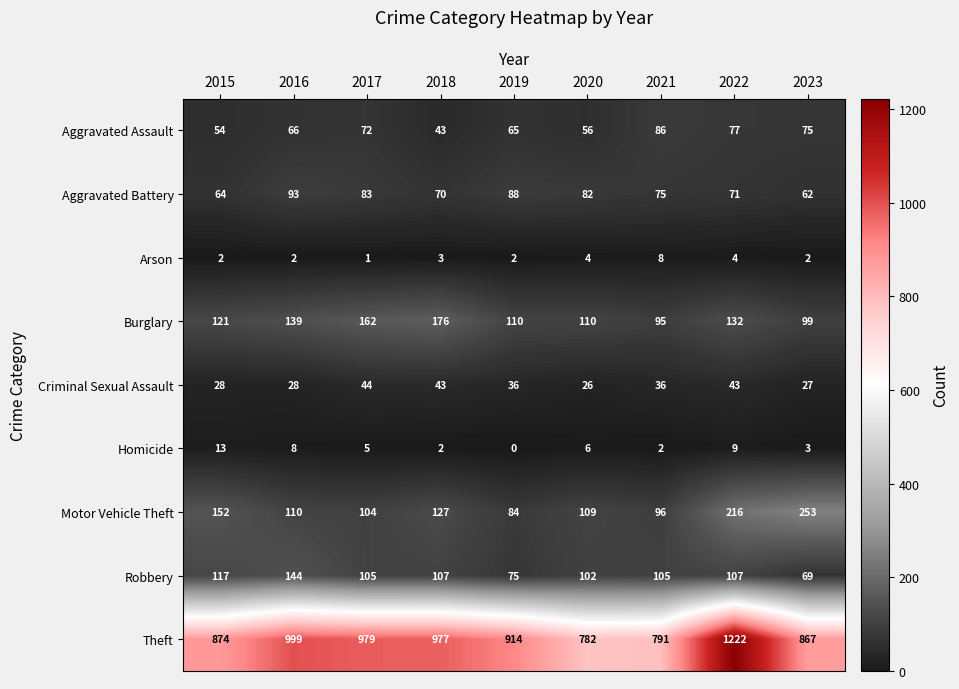

At which category is the sum across all series the highest?

2022